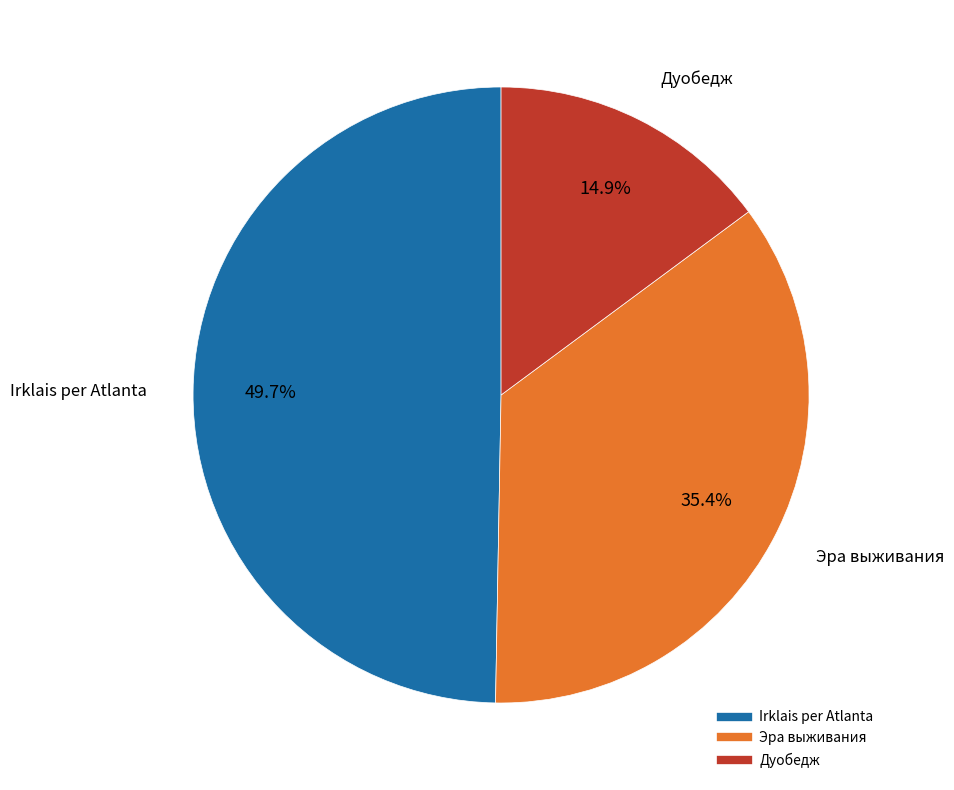

Rank the categories by value from lowest to highest.

Дуобедж, Эра выживания, Irklais per Atlanta